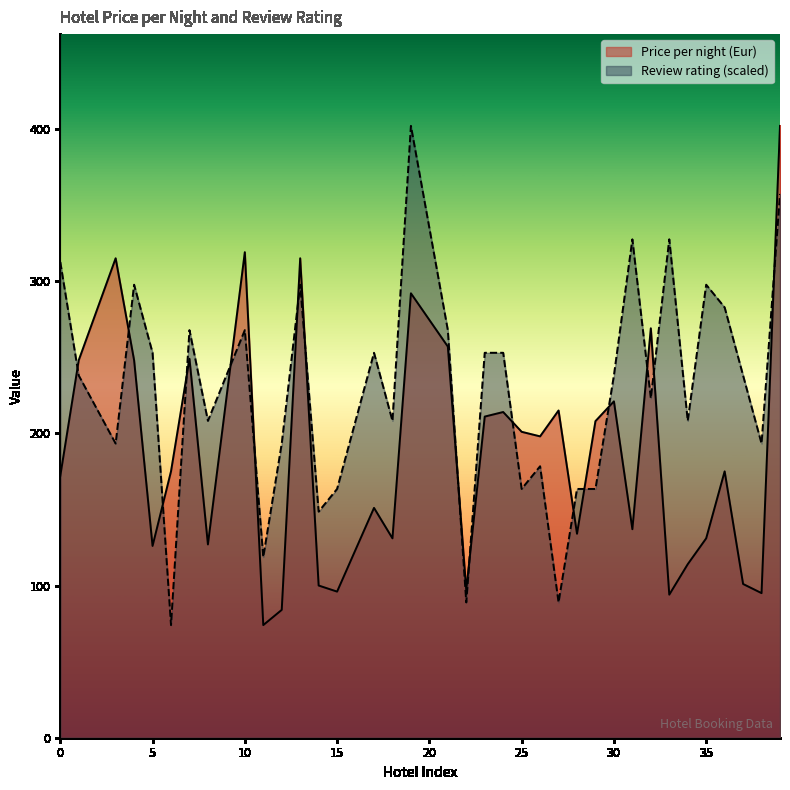

Reading left to right, transcribe all the data shown in this chart.

Price per night (Eur): 172.0	248.0	315.0	248.0	126.0	175.0	249.0	127.0	319.0	74.0	84.0	315.0	100.0	96.0	151.0	131.0	292.0	257.0	97.0	211.0	214.0	201.0	198.0	215.0	134.0	208.0	221.0	137.0	269.0	94.0	114.0	131.0	175.0	101.0	95.0	402.0
Review rating: 312.5	238.0	193.3	297.6	252.9	74.0	267.8	208.2	267.8	118.7	193.3	297.6	148.5	163.5	252.9	208.2	402.0	267.8	88.9	252.9	252.9	163.5	178.4	88.9	163.5	163.5	238.0	327.5	223.1	327.5	208.2	297.6	282.7	238.0	193.3	357.3